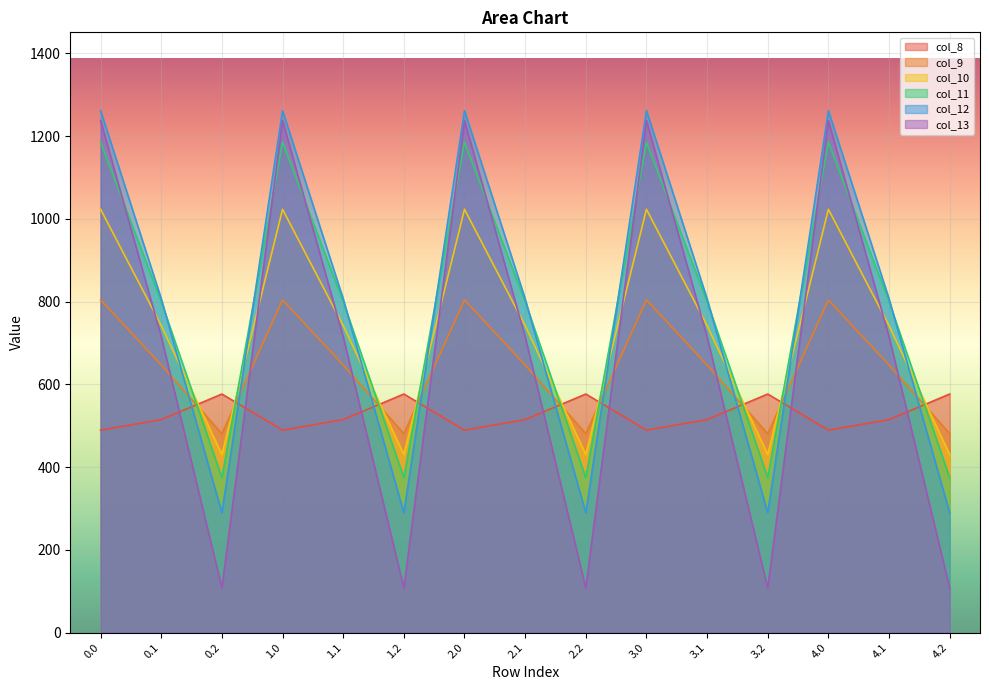

Where is the first local maximum for col_8?

0.2